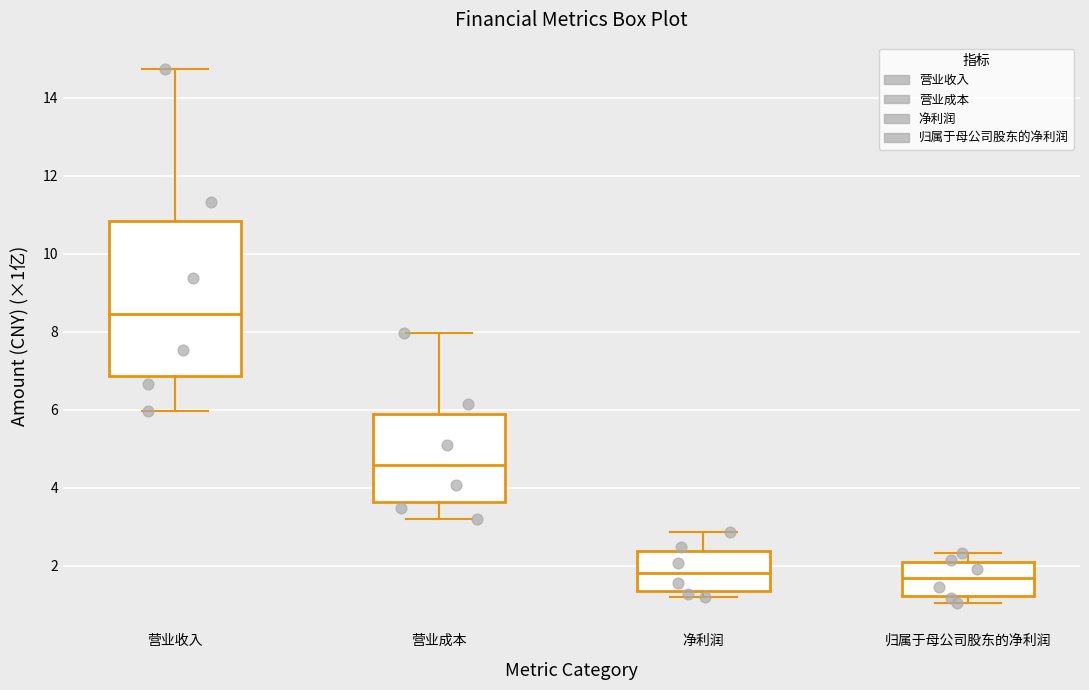

Which box is the tallest, from its lower edge to its upper edge?

营业收入